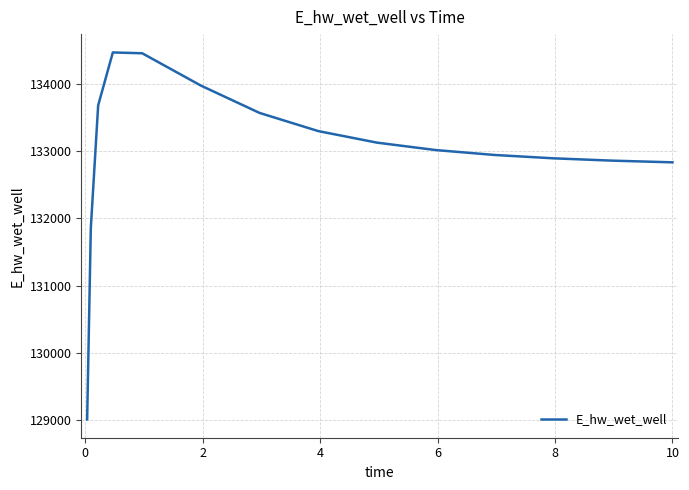

What is the minimum value shown in the chart?

129009.7